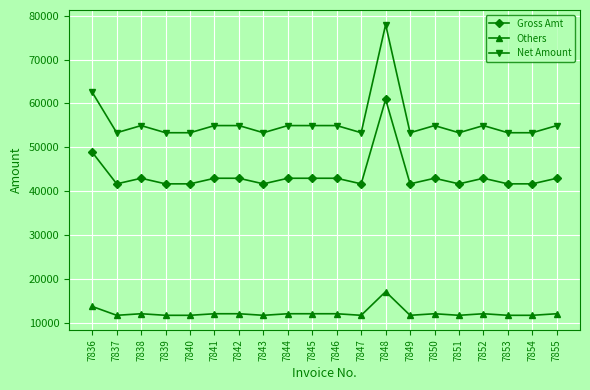

Rank the series by their maximum value, from highest to lowest.

Net Amount, Gross Amt, Others